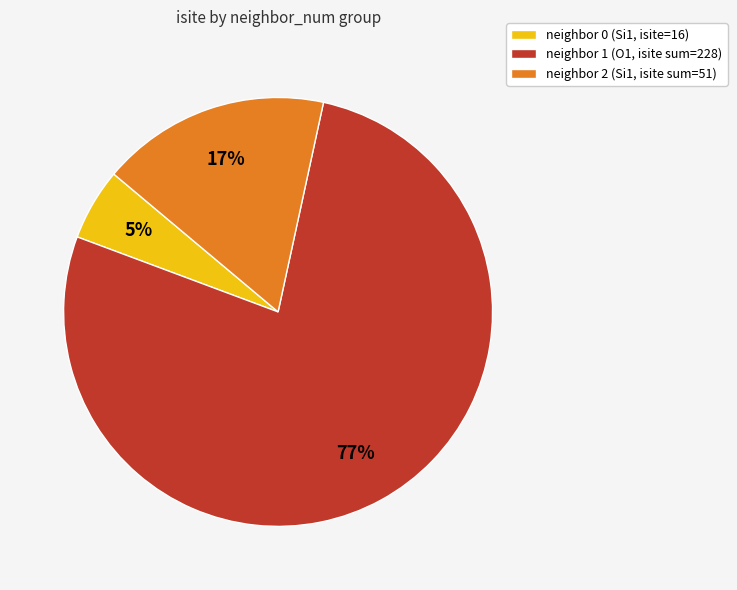

How many segments does this pie chart have?

3